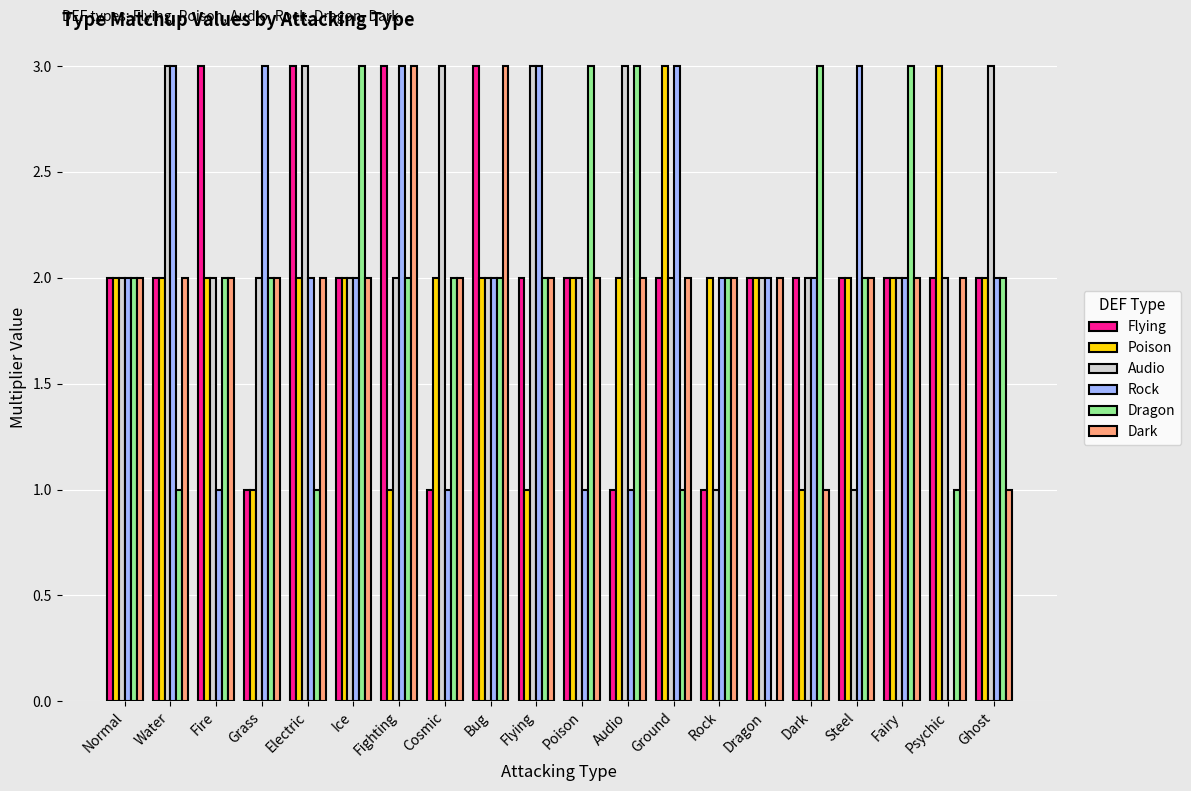

Which series has the largest total across all categories?

Audio